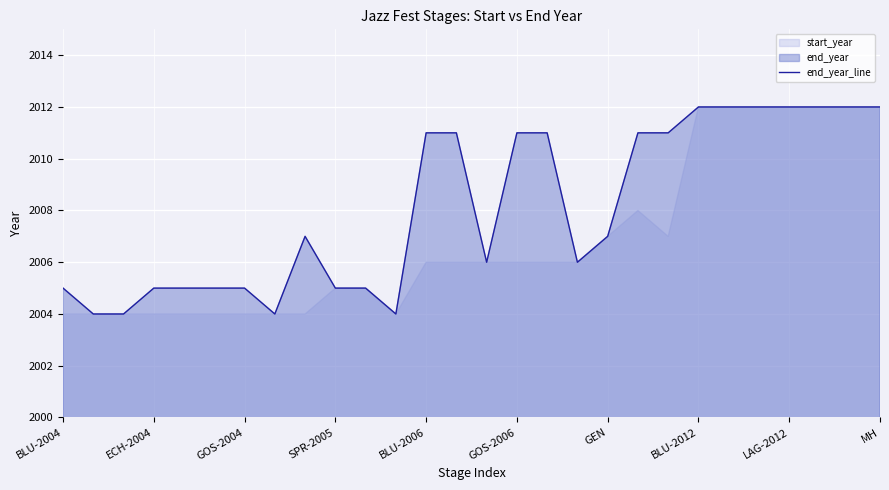

What is the minimum value for end_year_line?

2004